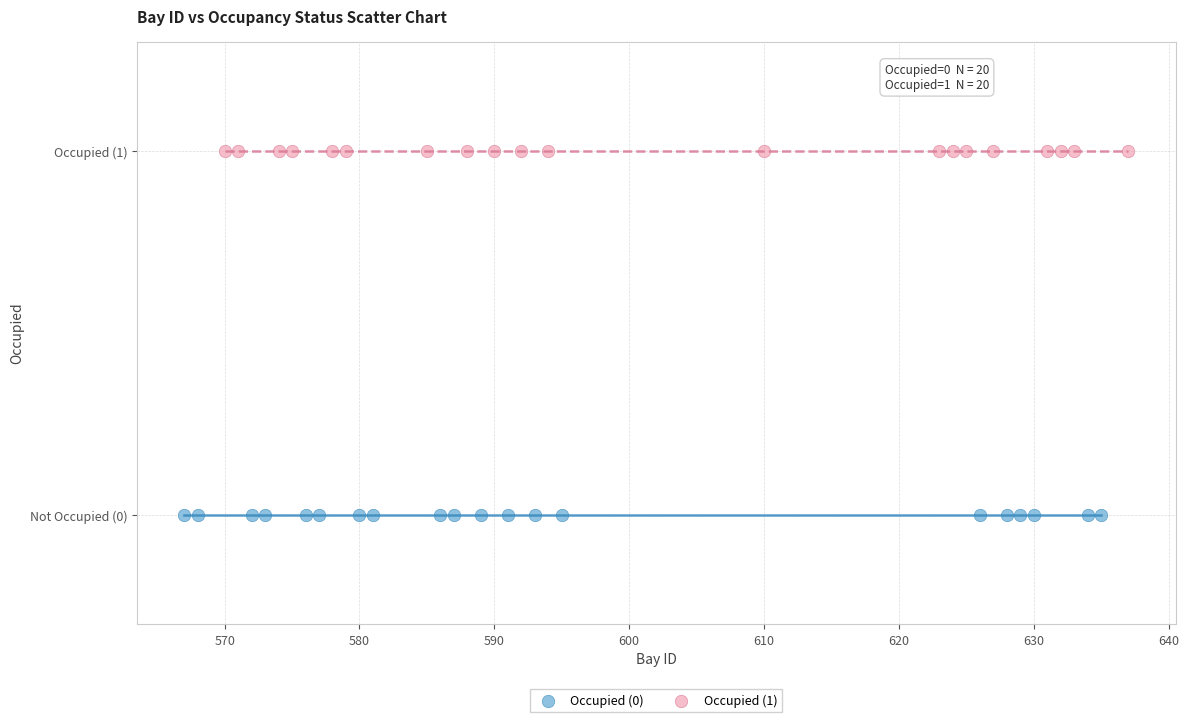

What are all the series names shown in the legend?

Occupied (0), Occupied (1)